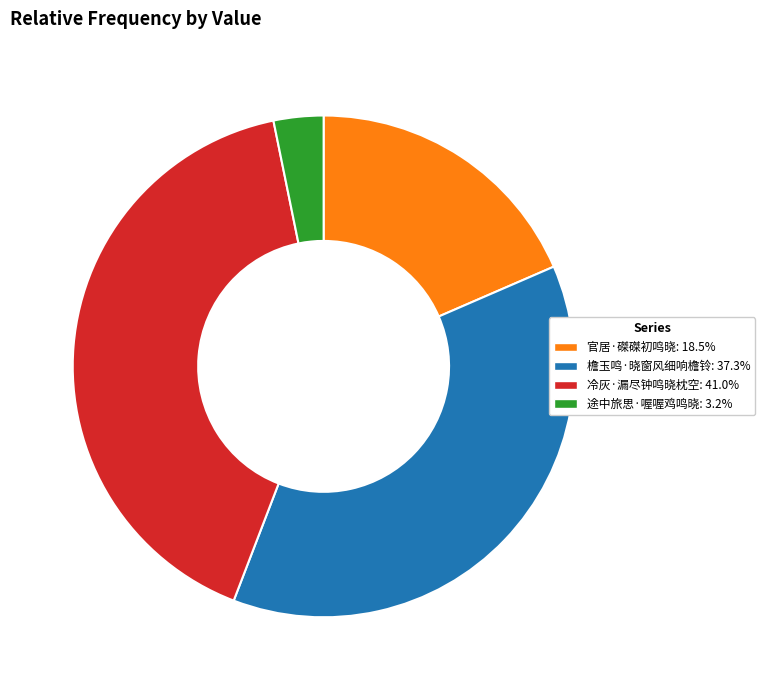

Is the sum of 檐玉鸣·晓窗风细响檐铃 and 冷灰·漏尽钟鸣晓枕空 greater than half?

Yes